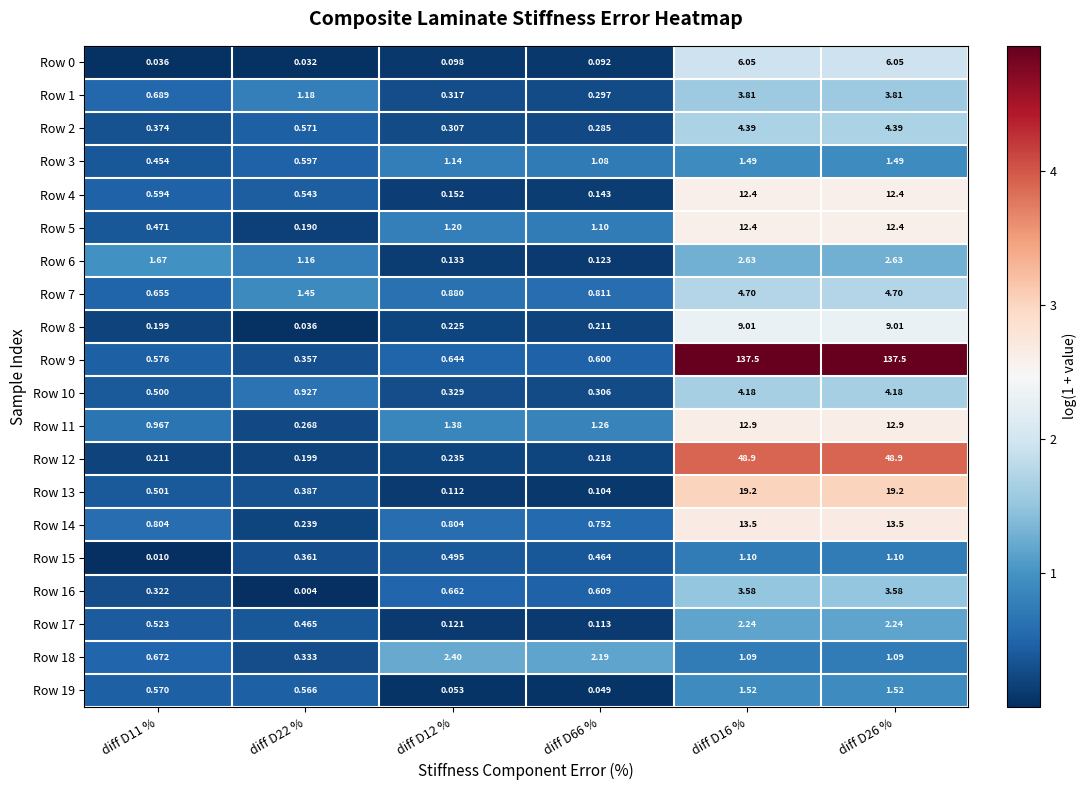

List the series in order of their peak value, highest first.

Row 9, Row 12, Row 13, Row 14, Row 11, Row 4, Row 5, Row 8, Row 0, Row 7, Row 2, Row 10, Row 1, Row 16, Row 6, Row 18, Row 17, Row 19, Row 3, Row 15